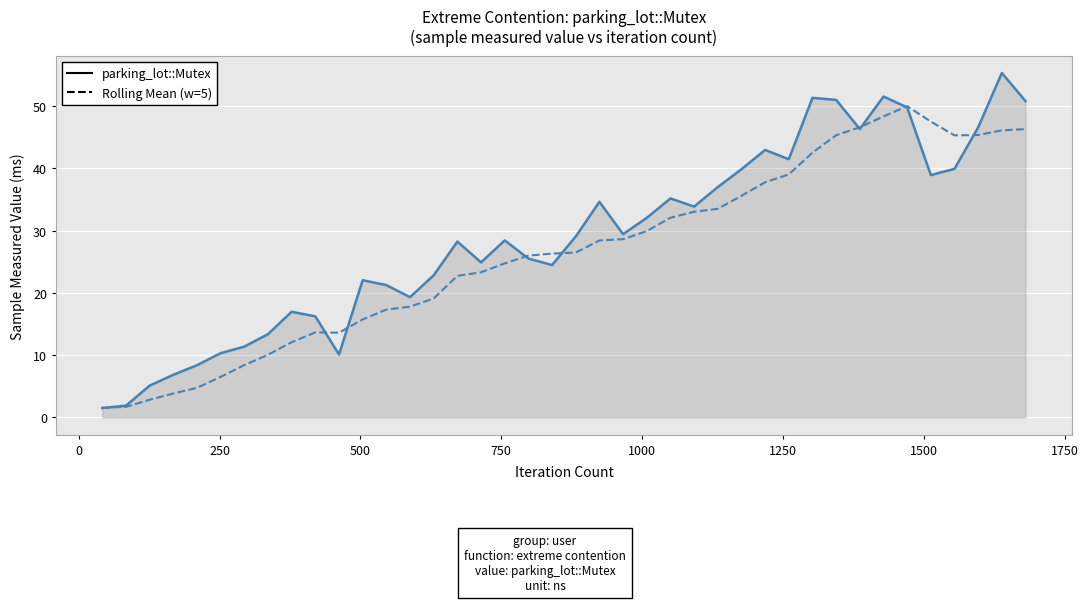

Rank the series by their maximum value, from highest to lowest.

parking_lot::Mutex, Rolling Mean (w=5)